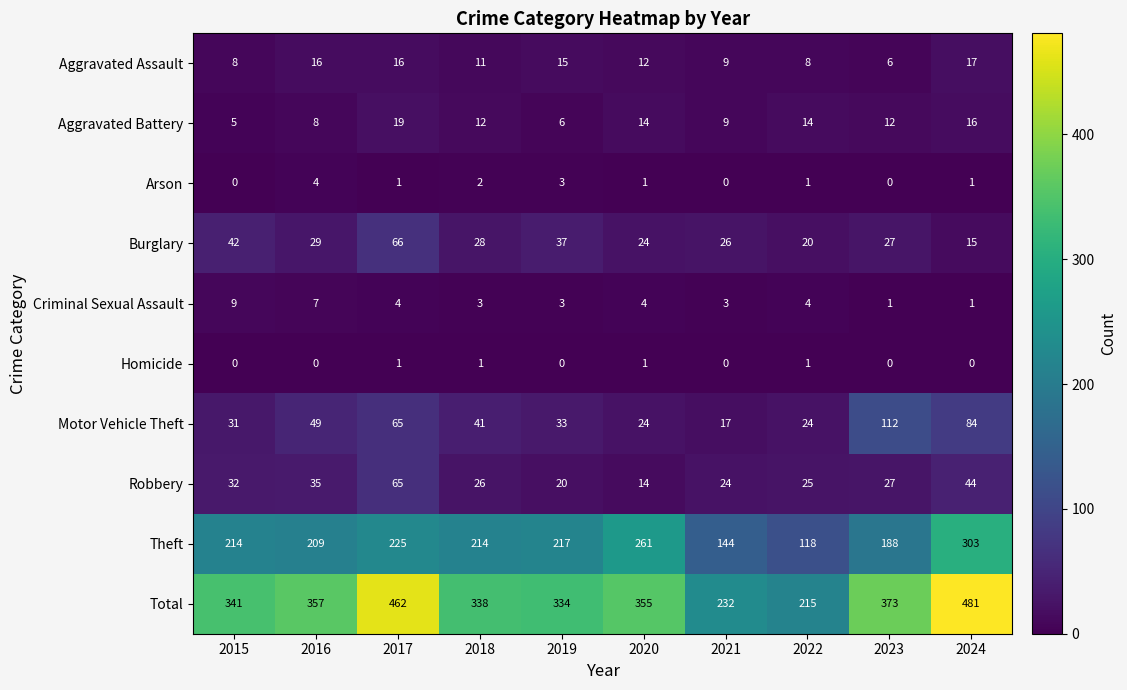

How many categories are shown in the chart?

10